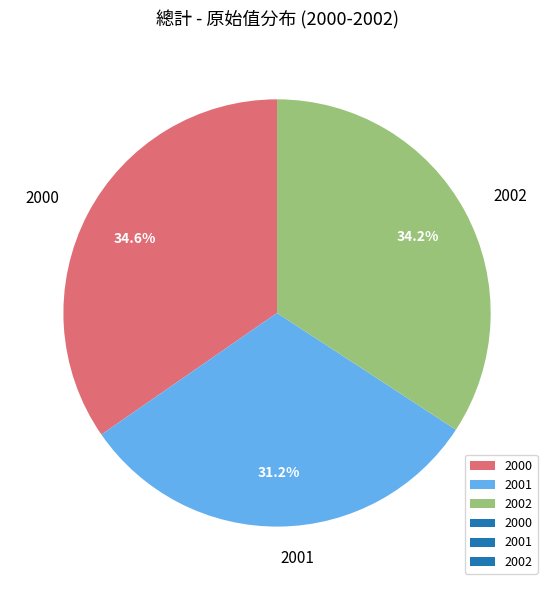

Is it true that 2001 is 31% of the pie?

True